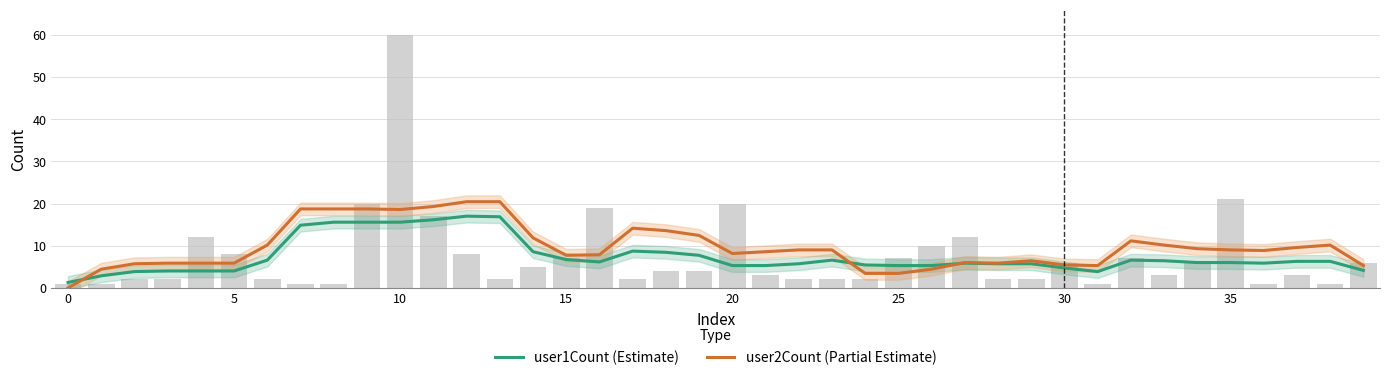

What are all the series names shown in the legend?

user1Count (Estimate), user2Count (Partial Estimate)